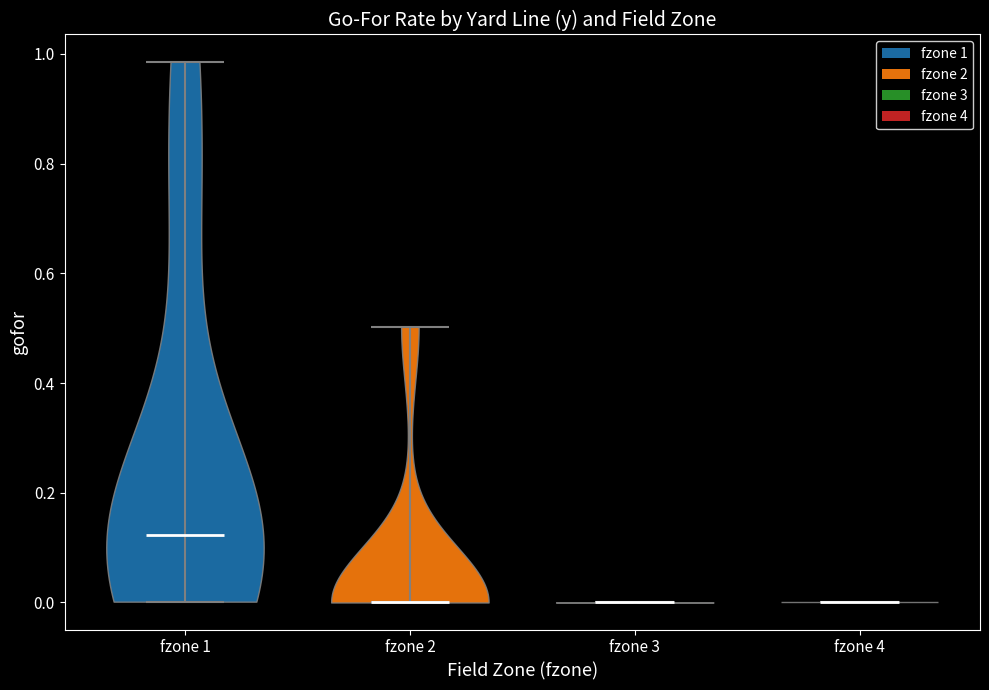

Reading left to right, read every violin against the y-axis: where its median line is, and the lowest and highest points it reaches. The values are not printed on the chart, so give them approximately, as read against the axis.

fzone 1: median line 0.12, lowest point 0.00, highest point 0.98
fzone 2: median line 0.00, lowest point 0.00, highest point 0.50
fzone 3: median line 0.00, lowest point 0.00, highest point 0.00
fzone 4: median line 0.00, lowest point 0.00, highest point 0.00